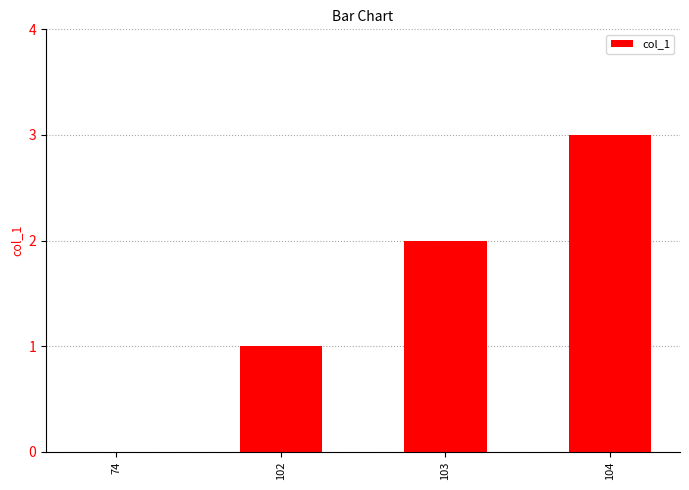

How many distinct data groups are displayed?

1